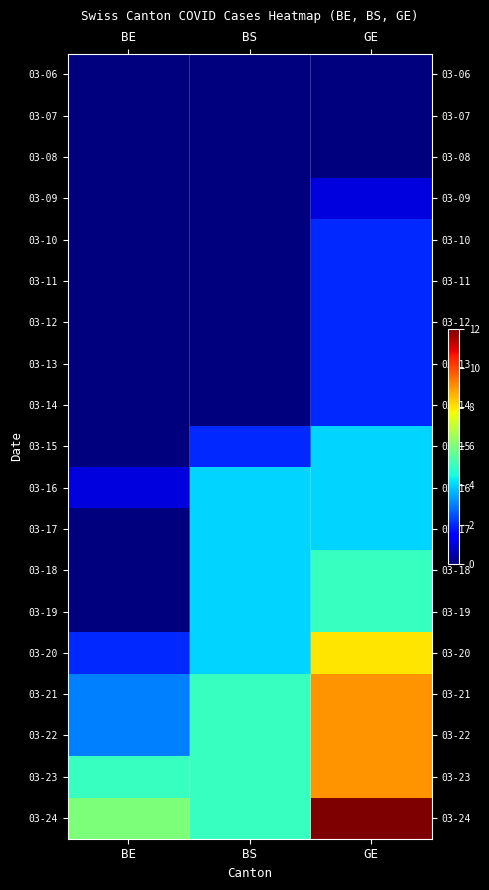

Reading right to left, transcribe all the data shown in this chart.

03-06: GE=0	BS=0	BE=0
03-07: GE=0	BS=0	BE=0
03-08: GE=0	BS=0	BE=0
03-09: GE=1	BS=0	BE=0
03-10: GE=2	BS=0	BE=0
03-11: GE=2	BS=0	BE=0
03-12: GE=2	BS=0	BE=0
03-13: GE=2	BS=0	BE=0
03-14: GE=2	BS=0	BE=0
03-15: GE=4	BS=2	BE=0
03-16: GE=4	BS=4	BE=1
03-17: GE=4	BS=4	BE=0
03-18: GE=5	BS=4	BE=0
03-19: GE=5	BS=4	BE=0
03-20: GE=8	BS=4	BE=2
03-21: GE=9	BS=5	BE=3
03-22: GE=9	BS=5	BE=3
03-23: GE=9	BS=5	BE=5
03-24: GE=12	BS=5	BE=6